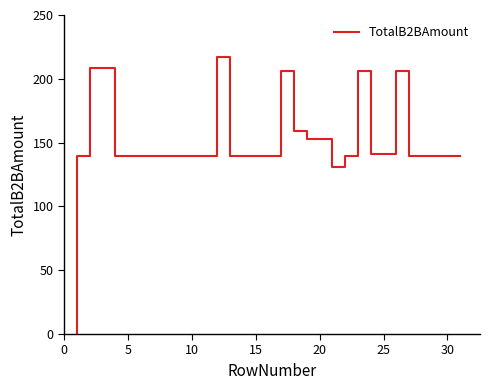

What is the difference between the maximum and minimum values?

217.1